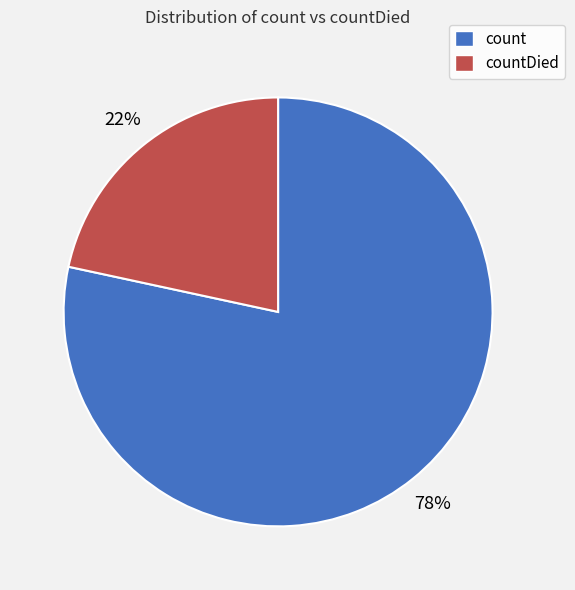

Does any single category account for the majority?

Yes